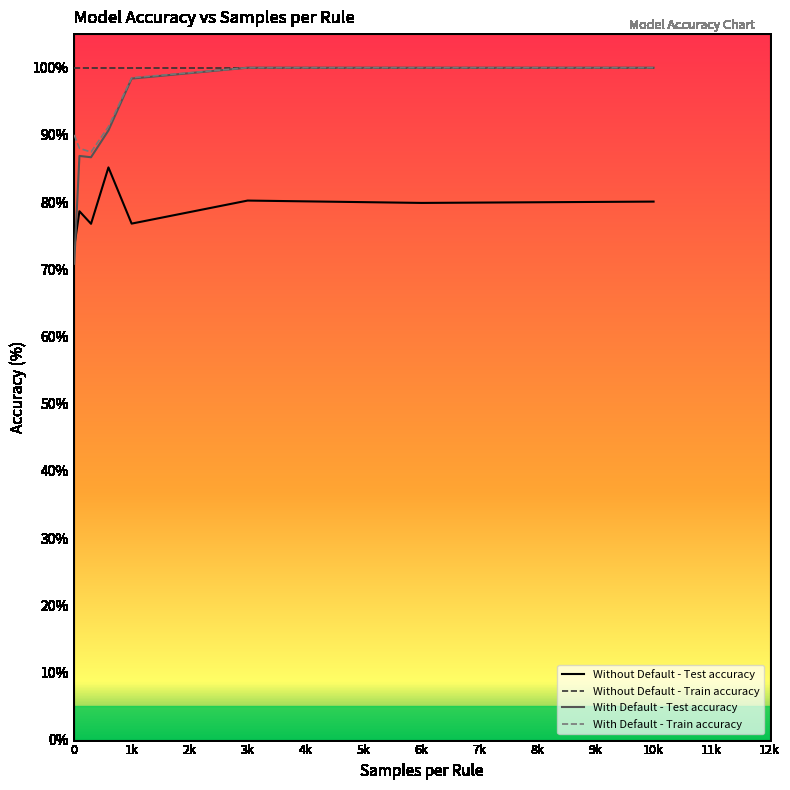

Which series has the largest total across all categories?

Without Default - Train accuracy